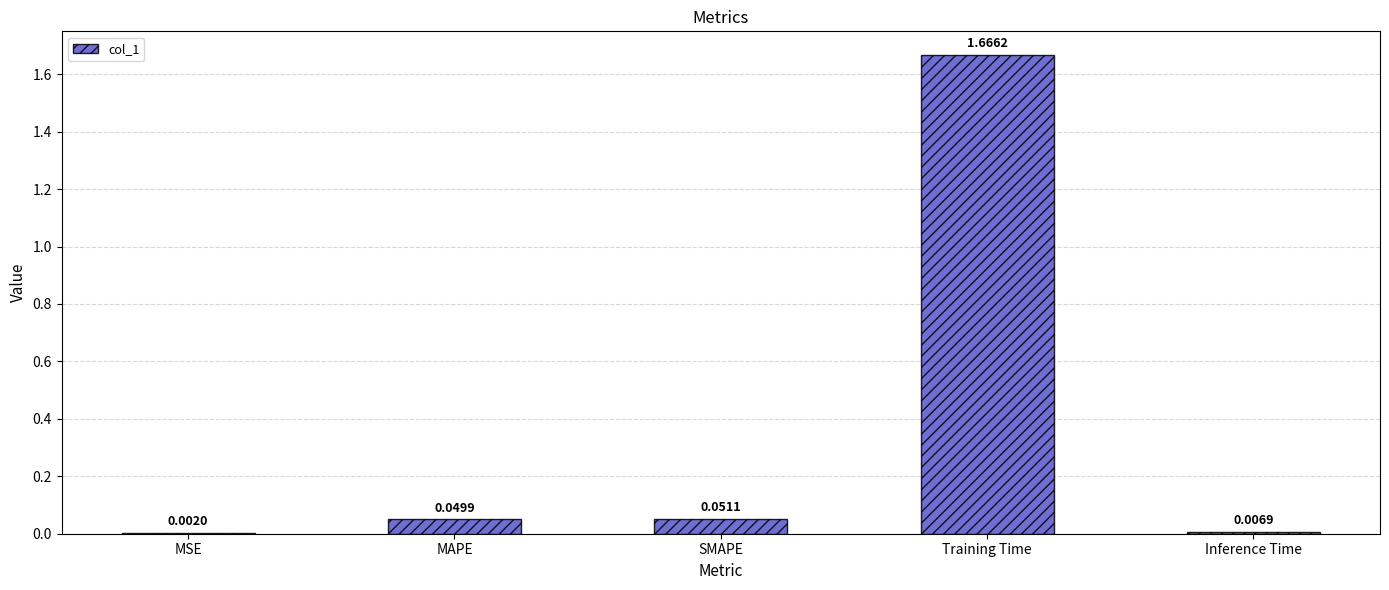

Are the bars horizontal?

No